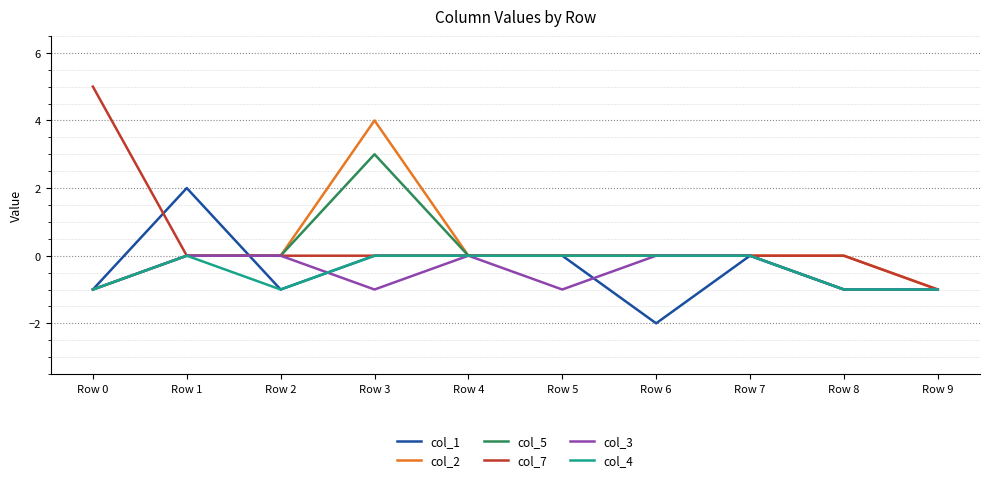

What is the total value across all series at Row 9?

-6